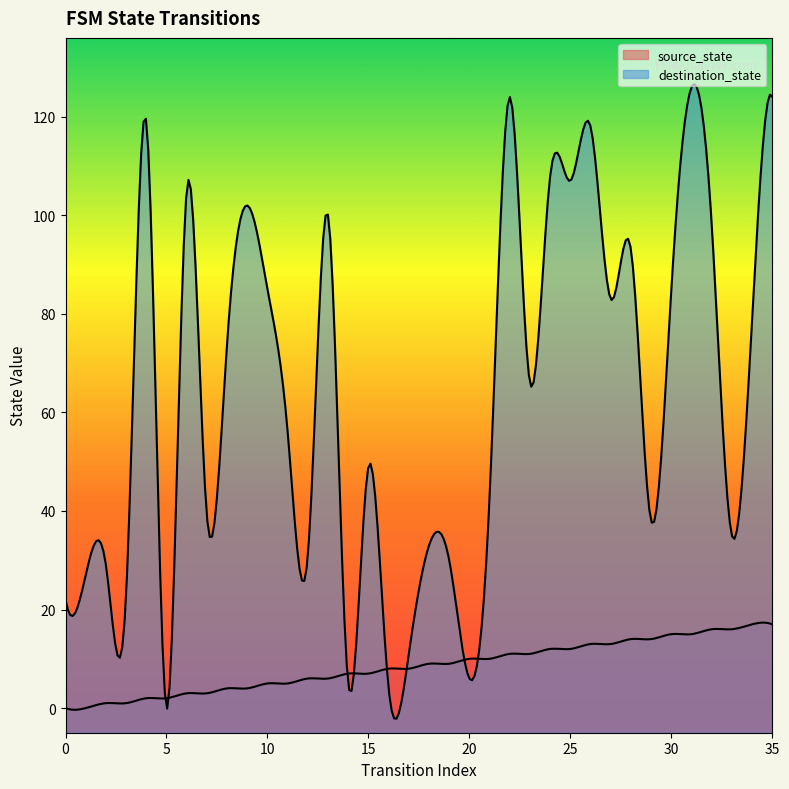

What is the difference between the highest and lowest values at 4?

117